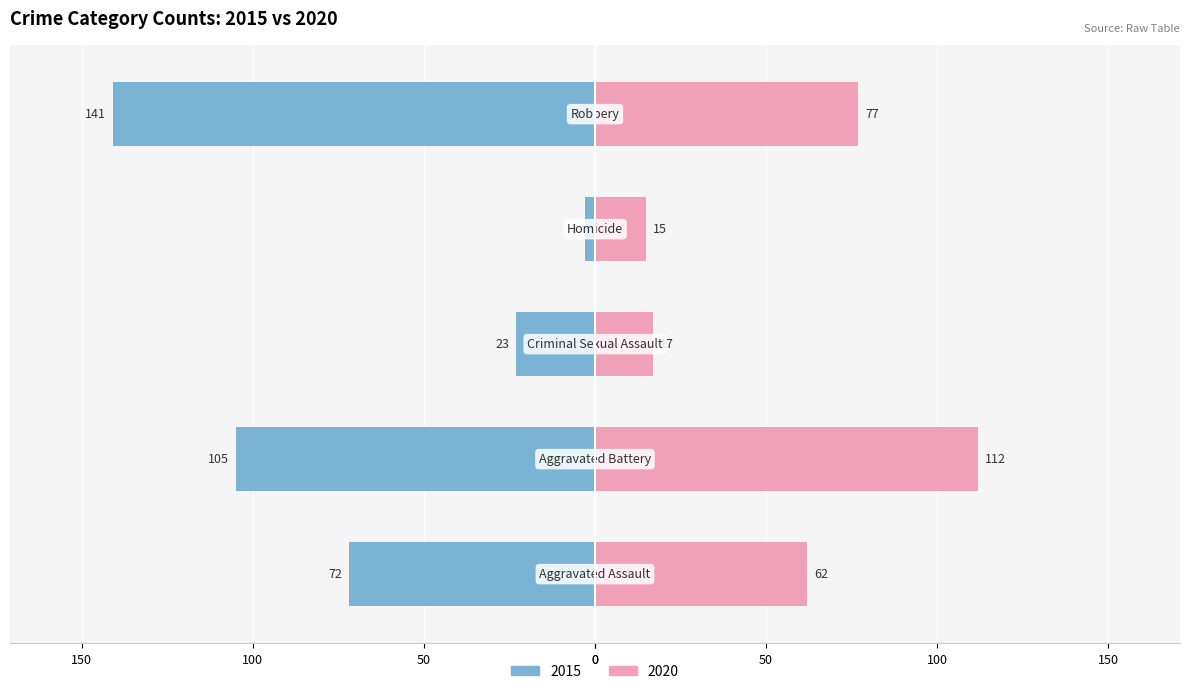

How many data points does each series have?

5